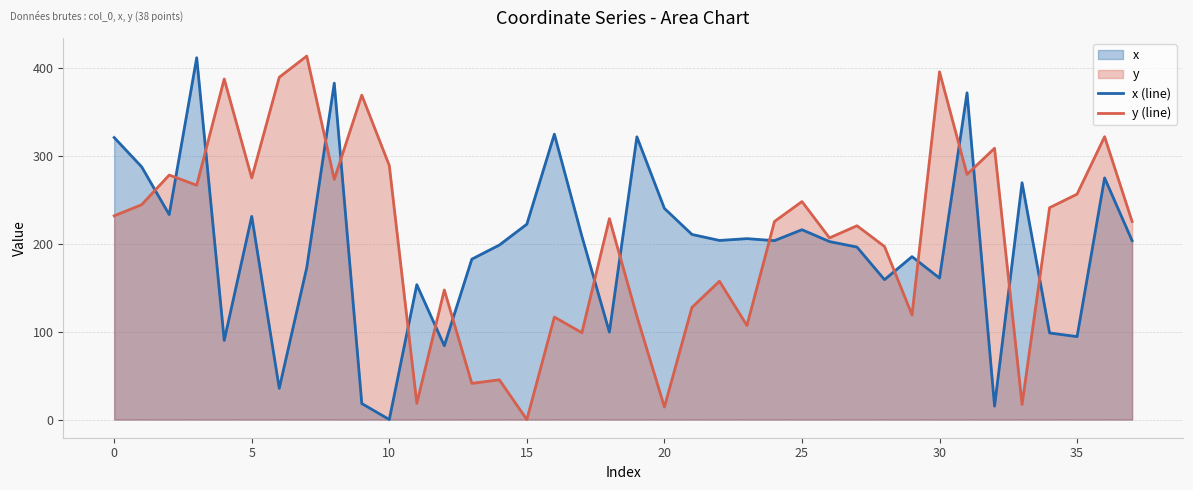

Which series changed the most between 5 and 20?

y (line)